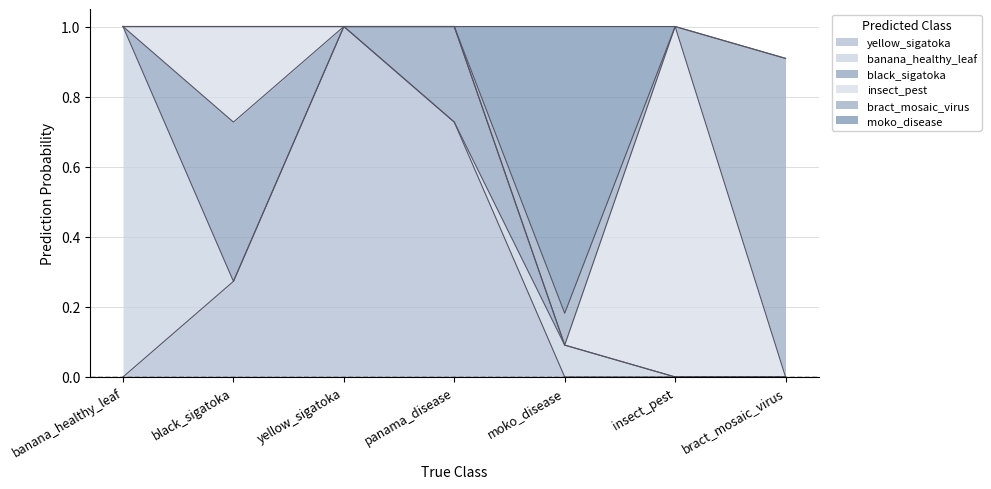

Between yellow_sigatoka and moko_disease, which series saw the biggest shift?

yellow_sigatoka